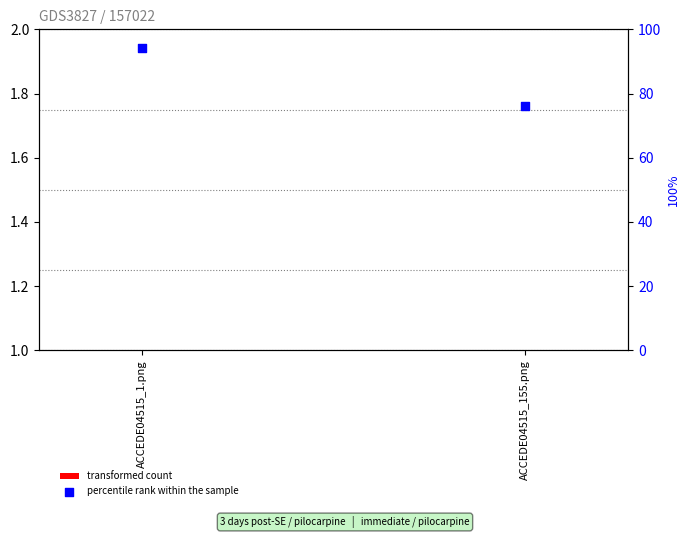

What are all the series names shown in the legend?

transformed count, percentile rank within the sample